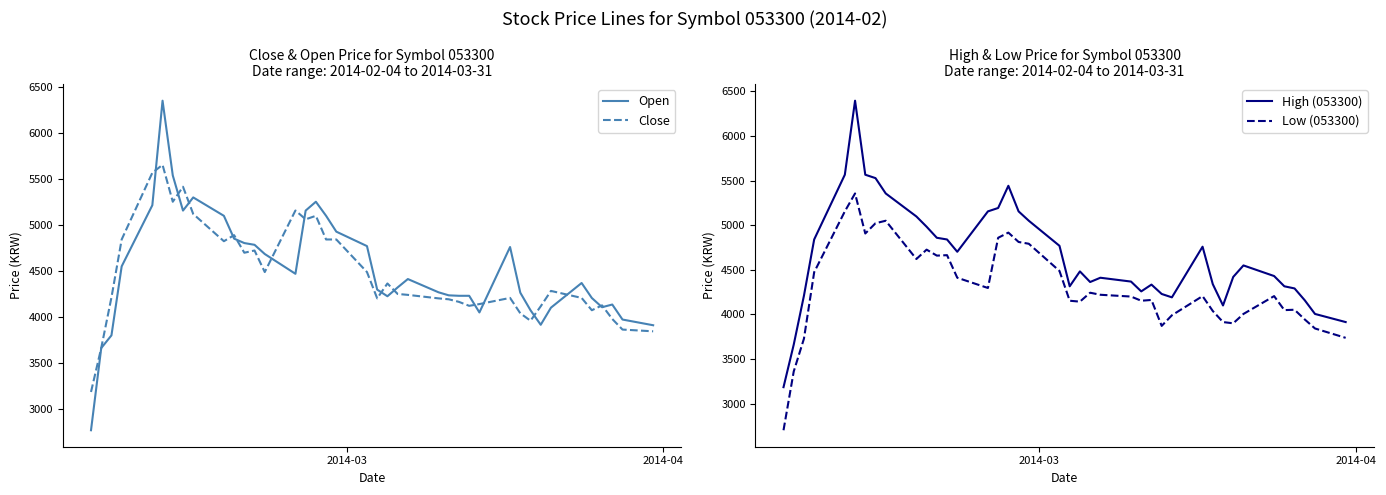

What is the lowest value of the Open series?

2768